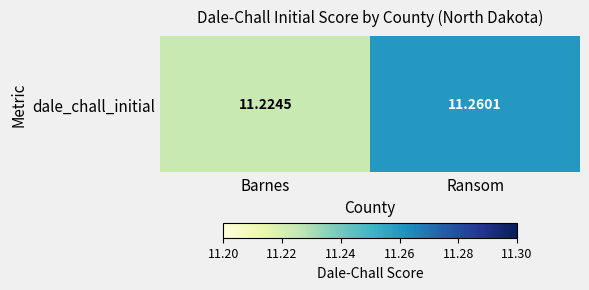

List the labels in order of value, largest first.

Ransom, Barnes